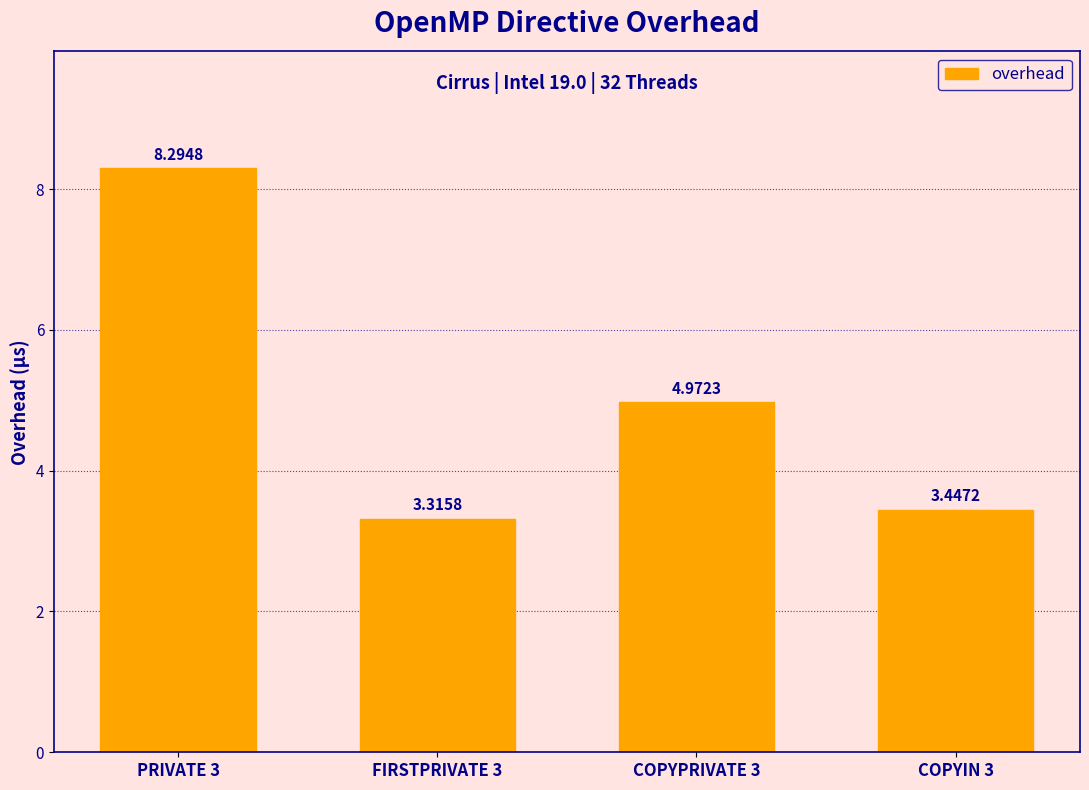

List the labels in order of value, largest first.

PRIVATE 3, COPYPRIVATE 3, COPYIN 3, FIRSTPRIVATE 3